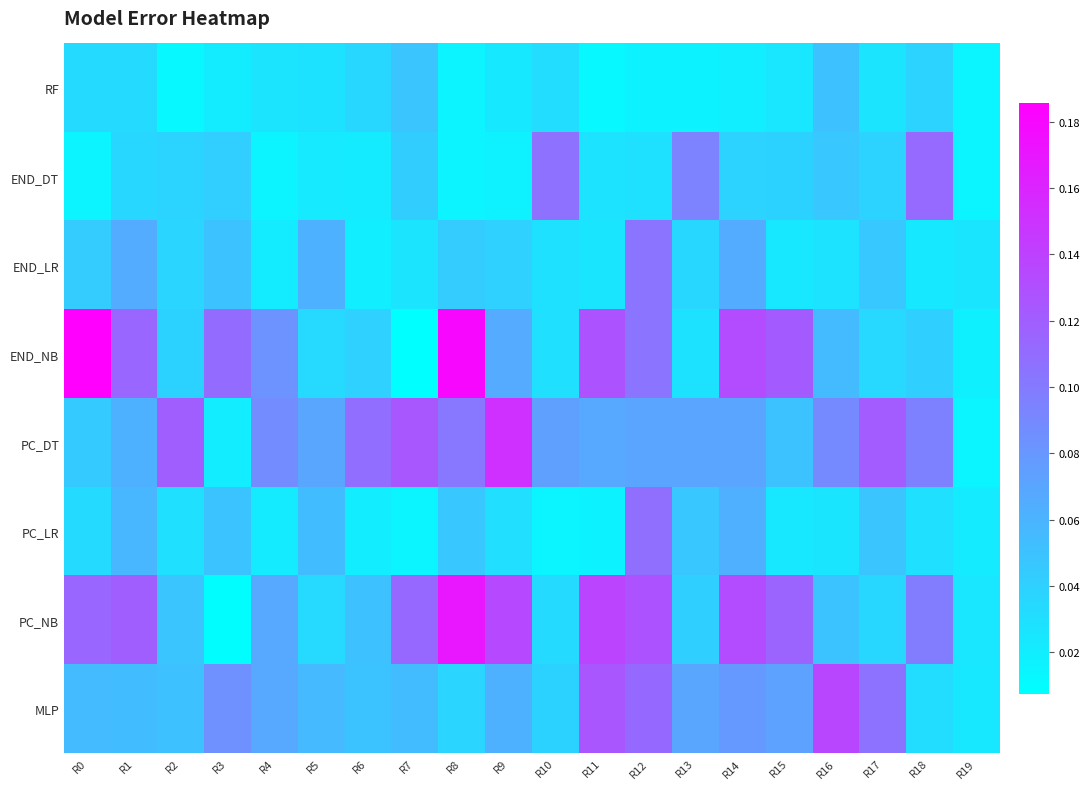

How many series are shown in this chart?

8